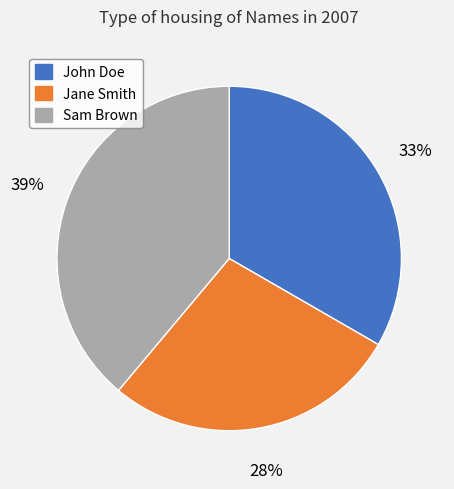

Is it true that Sam Brown is 29% of the pie?

False